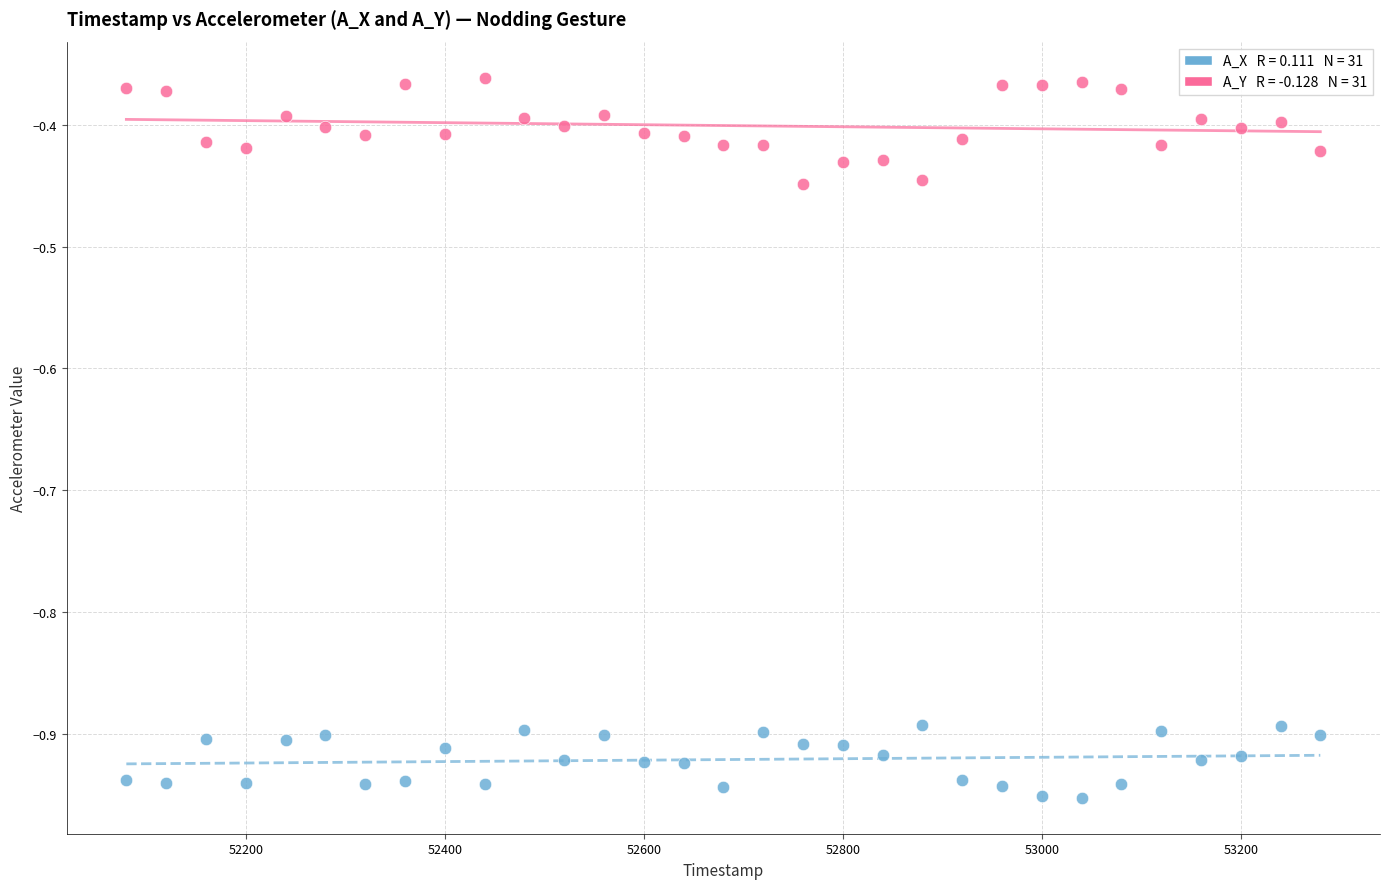

Across all data points, what is the range of Y values (max minus min)?

0.6